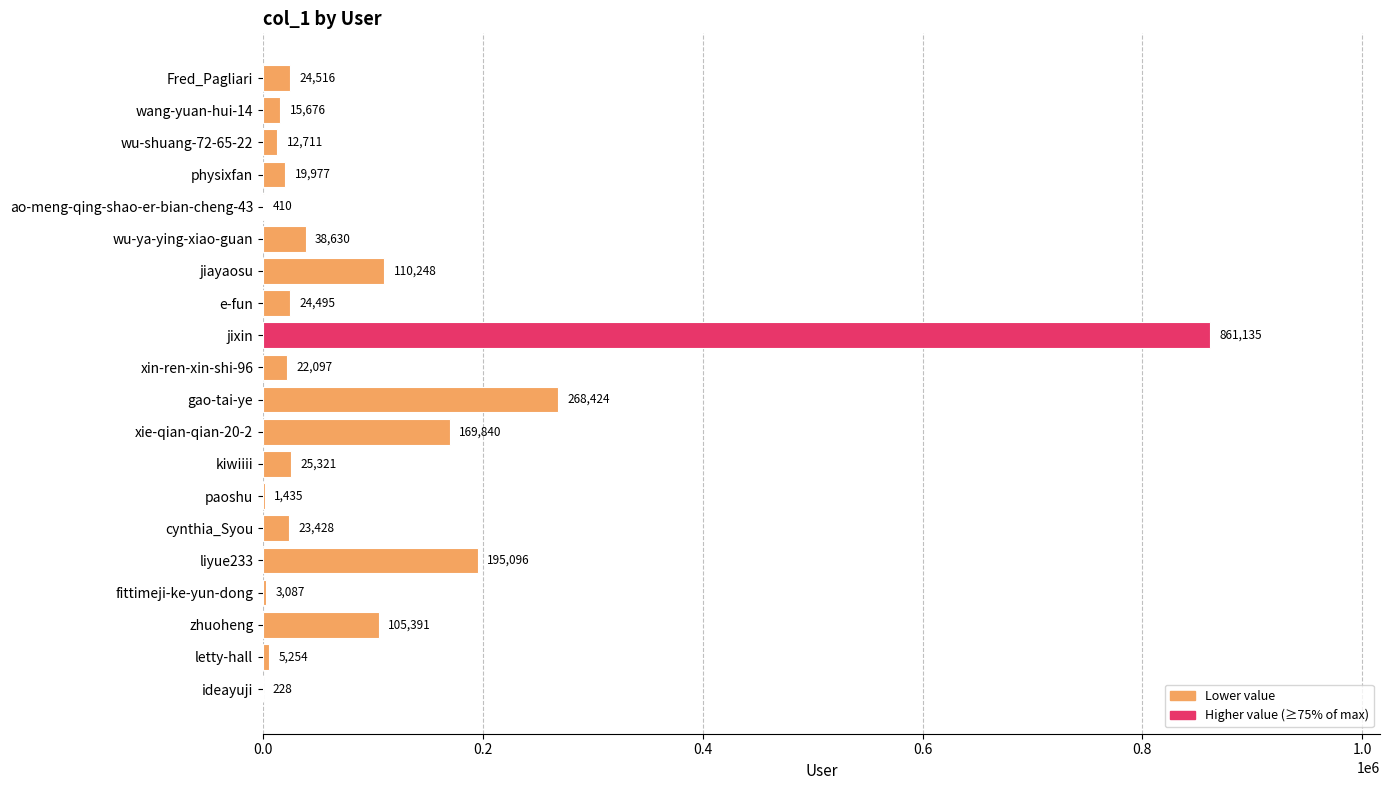

At which category does the chart reach its peak across all series?

jixin